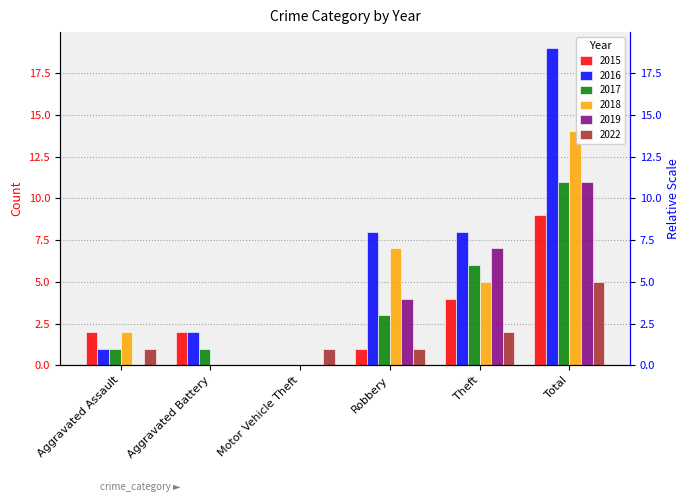

Which series has the widest spread of values?

2016